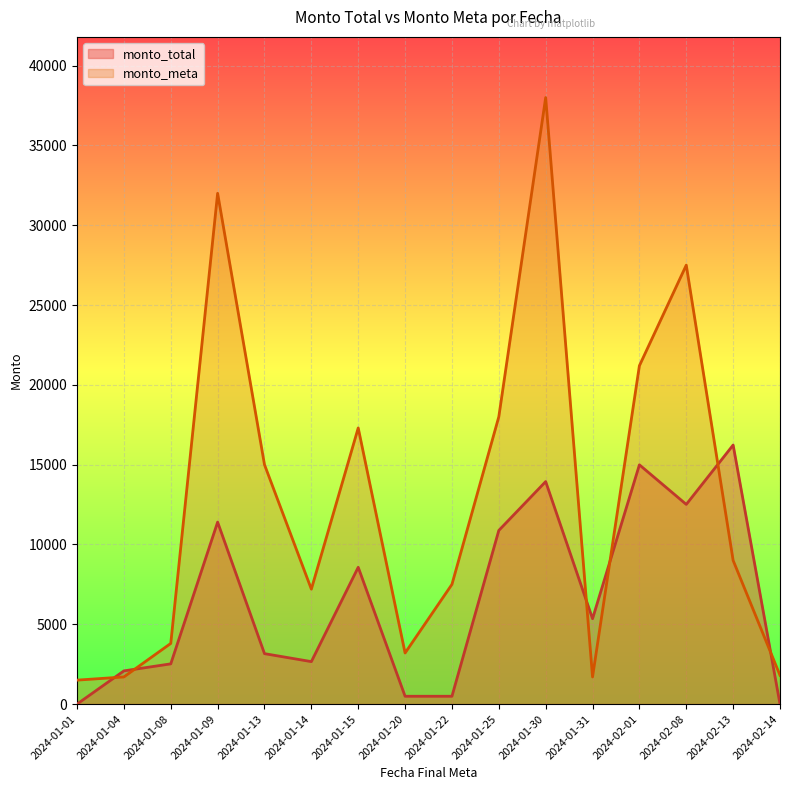

At how many categories does at least one series exceed 274?

16